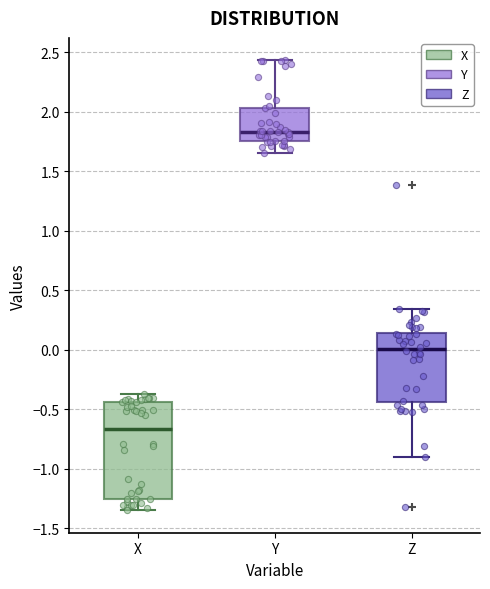

Which box is the tallest, from its lower edge to its upper edge?

X